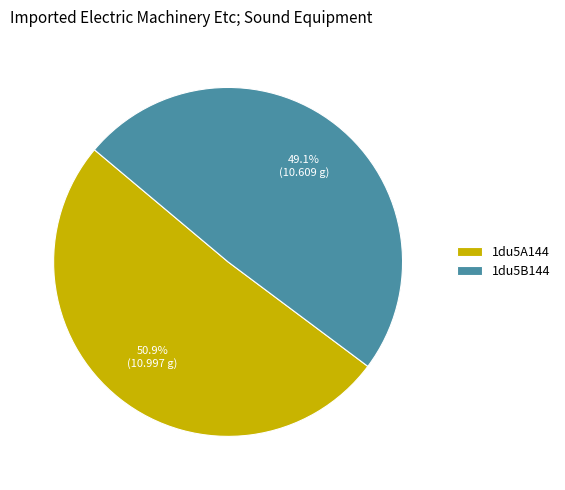

To the nearest percent, what is the difference between the largest and smallest slice percentages?

2%